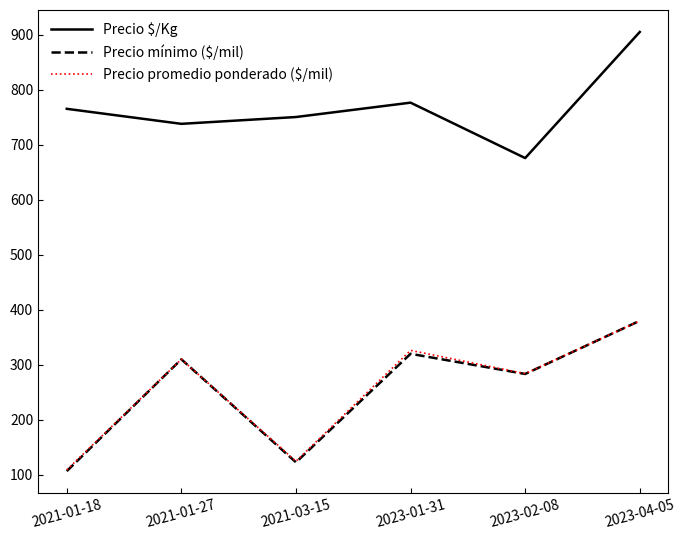

At which label is Precio $/Kg closest to 790?

2023-01-31